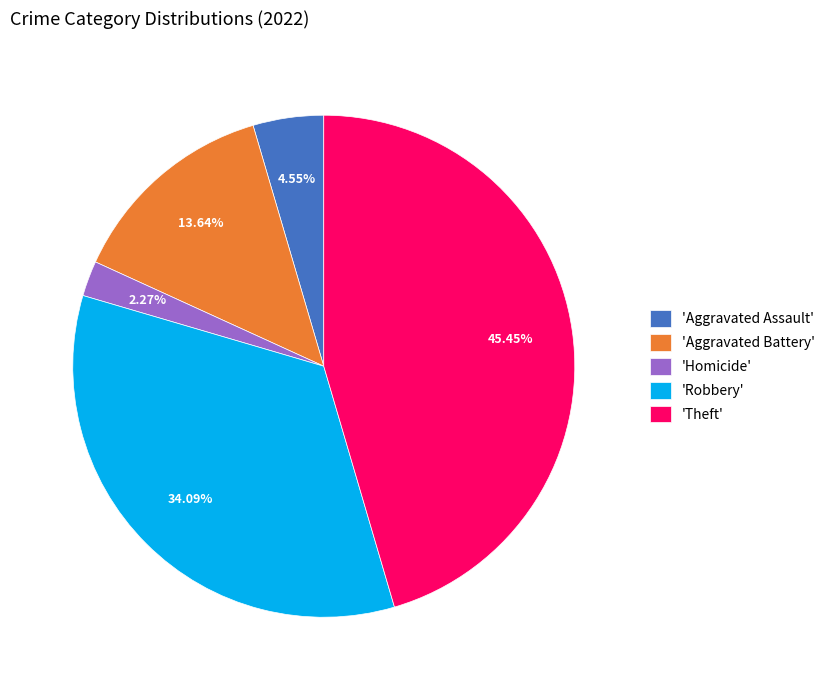

Rank the categories by value from highest to lowest.

'Theft', 'Robbery', 'Aggravated Battery', 'Aggravated Assault', 'Homicide'